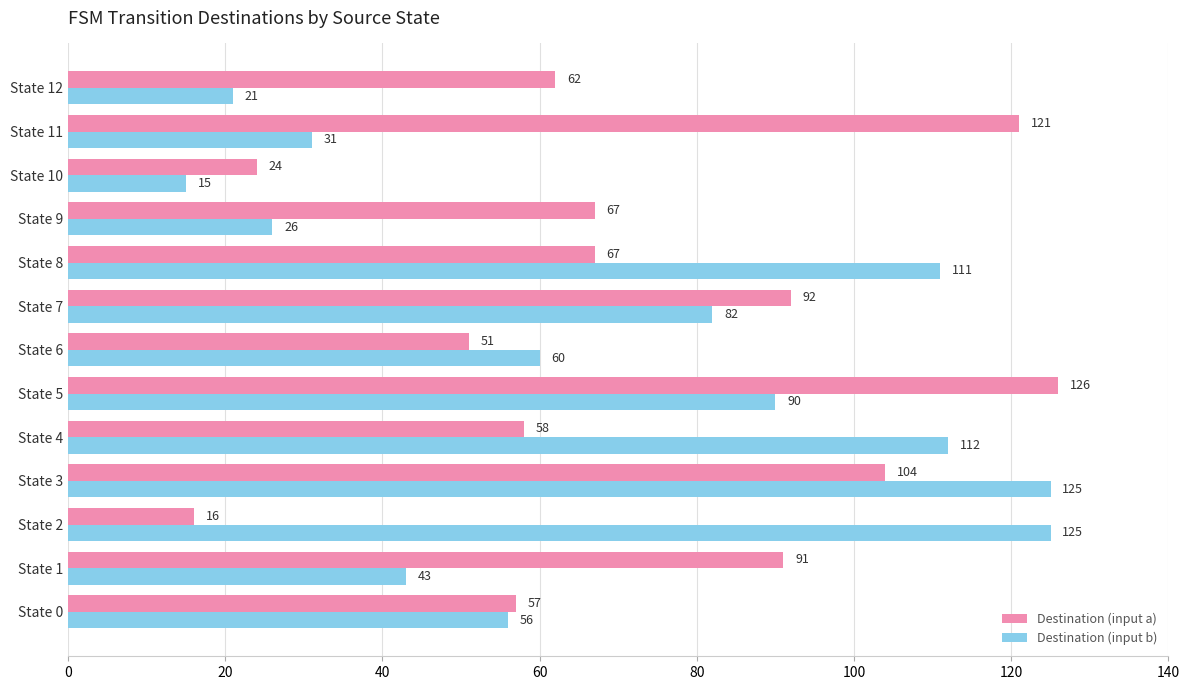

What is the highest value of the Destination (input b) series?

125